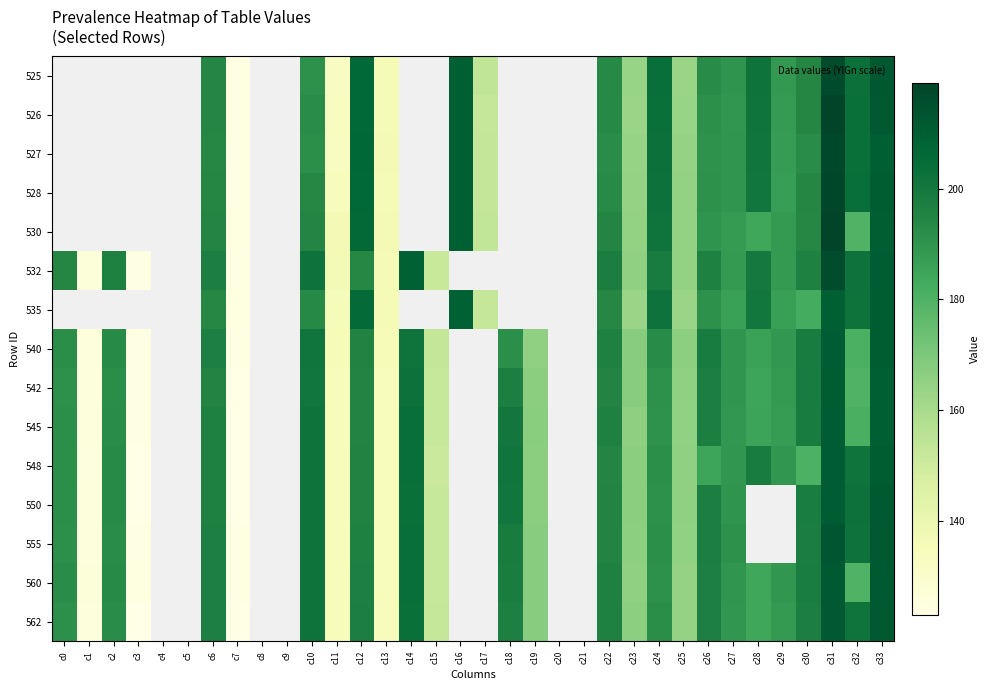

What is the total value across all series at c7?

1854.4